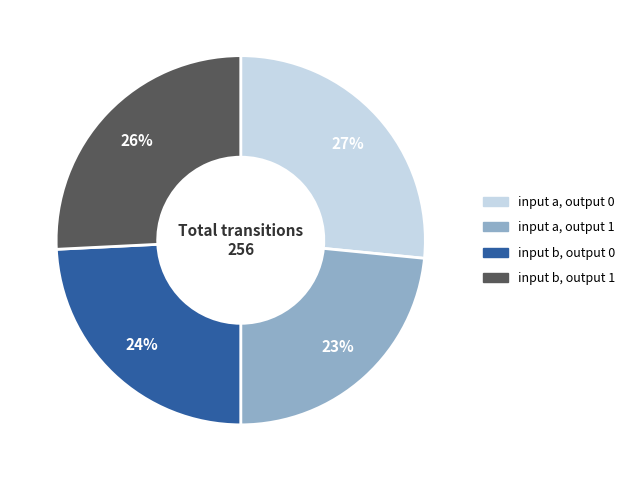

How many segments does this pie chart have?

4